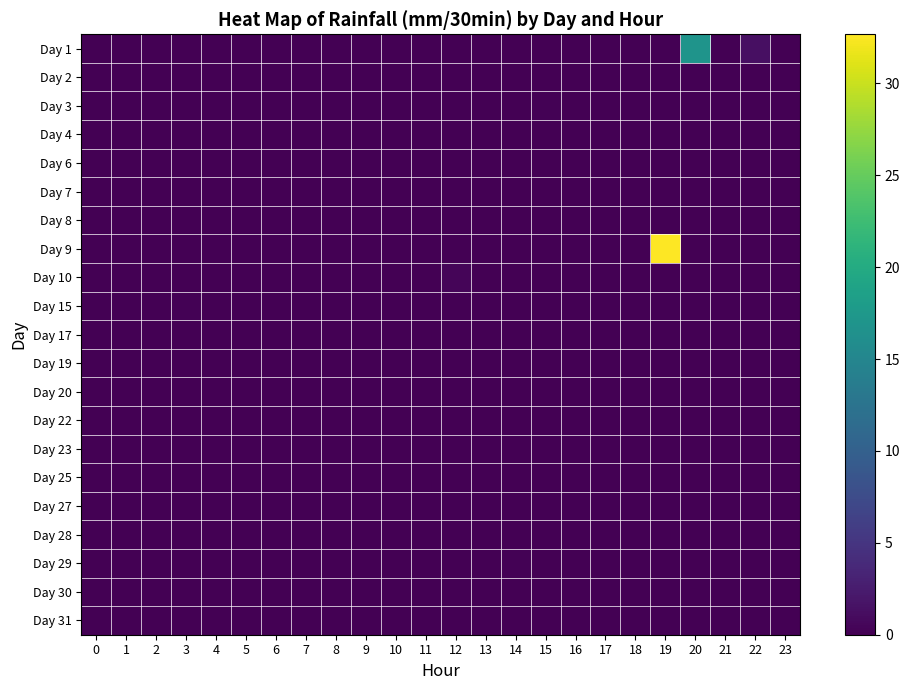

What is the greatest value displayed?

32.7